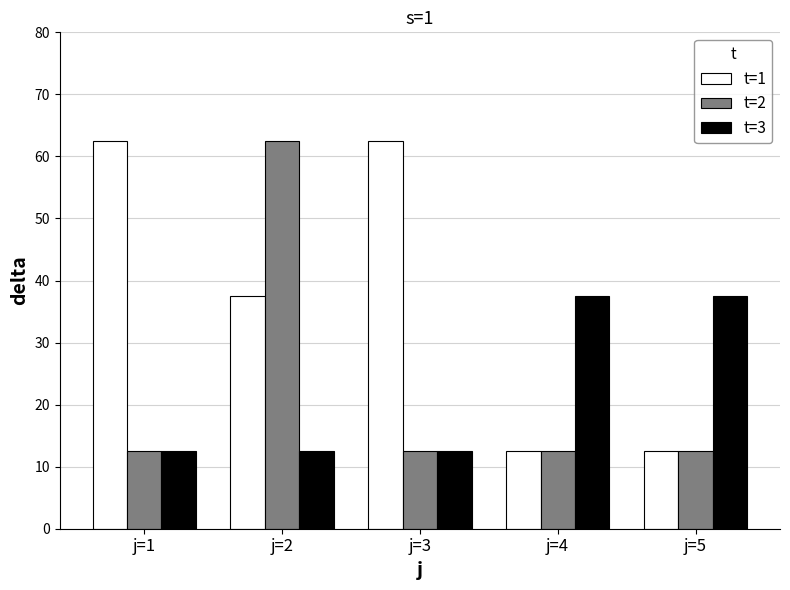

Reading left to right, extract all data points from this chart.

t=1: 62.5	37.5	62.5	12.5	12.5
t=2: 12.5	62.5	12.5	12.5	12.5
t=3: 12.5	12.5	12.5	37.5	37.5